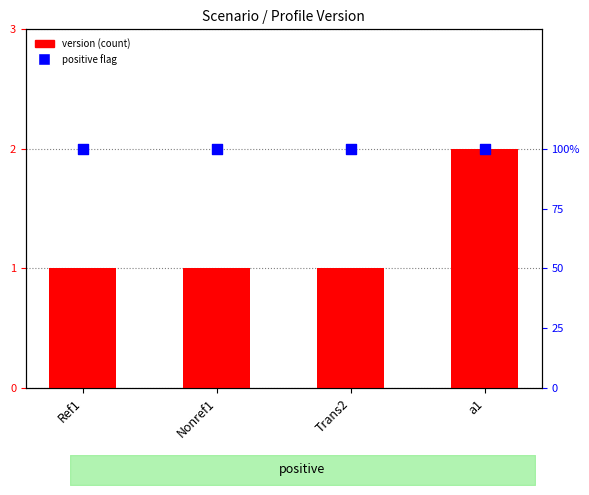

What are all the series names shown in the legend?

version, positive flag